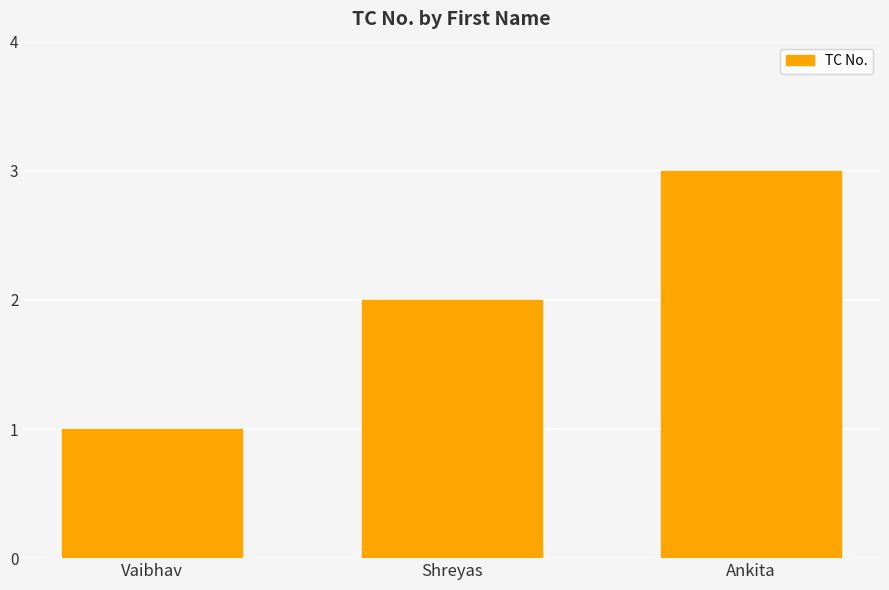

What is the smallest value displayed?

1